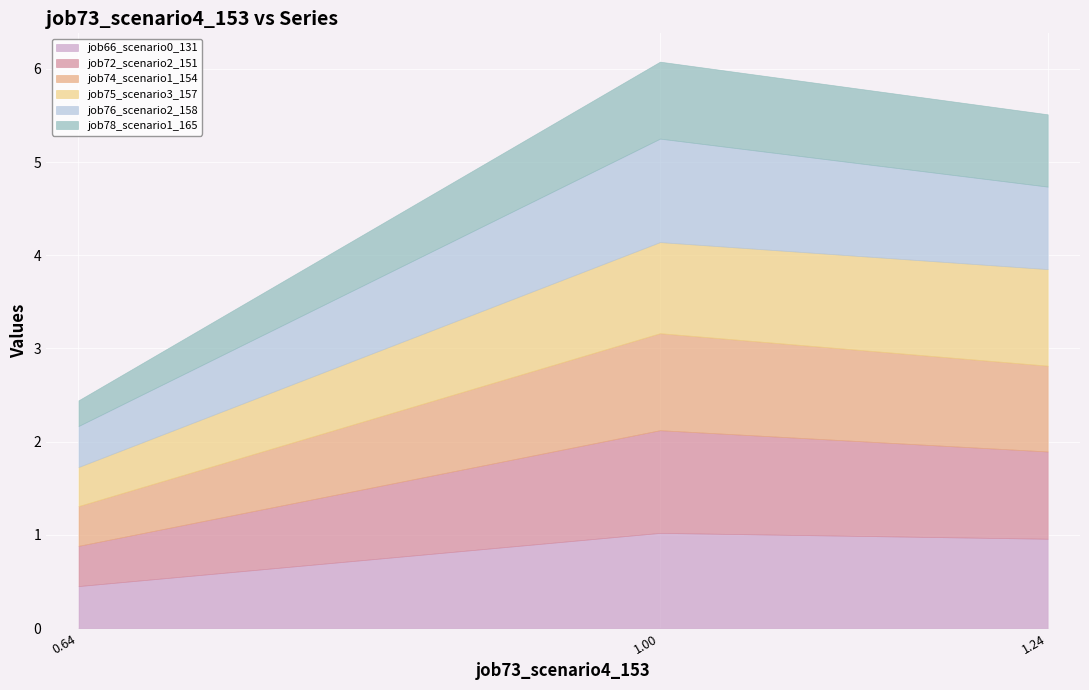

What is the average value of the job74_scenario1_154 series?

0.8